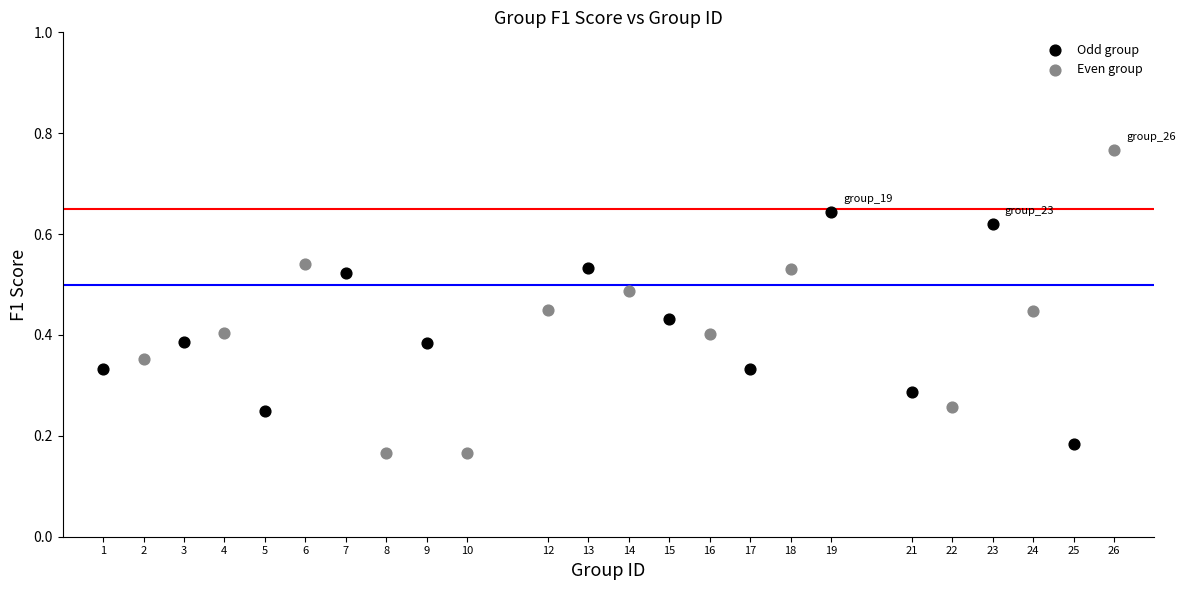

Which series contains the highest Y value?

Even group